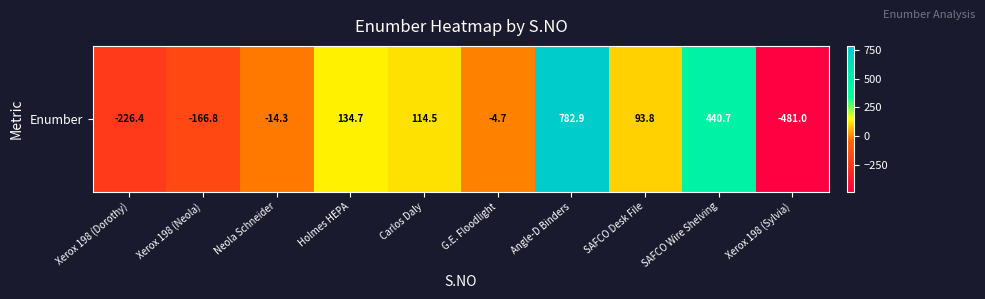

Reading left to right, extract all data points from this chart.

Xerox 198 (Dorothy)=-226.4	Xerox 198 (Neola)=-166.8	Neola Schneider=-14.3	Holmes HEPA=134.7	Carlos Daly=114.5	G.E. Floodlight=-4.7	Angle-D Binders=782.9	SAFCO Desk File=93.8	SAFCO Wire Shelving=440.7	Xerox 198 (Sylvia)=-481.0